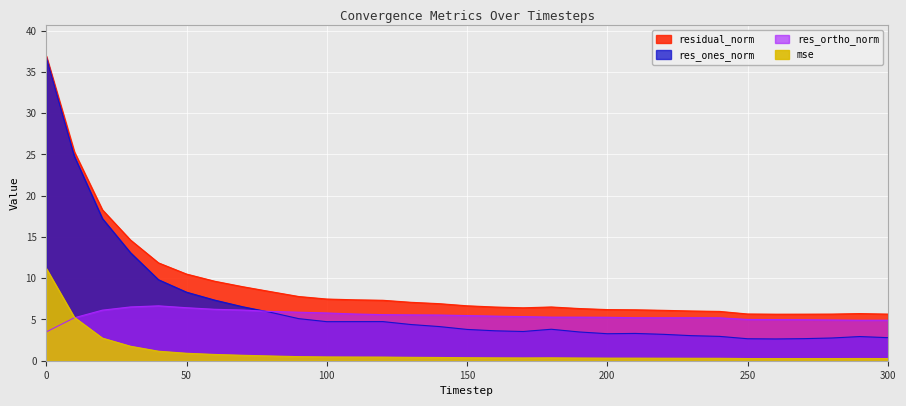

What is the highest value of the res_ones_norm series?

36.8